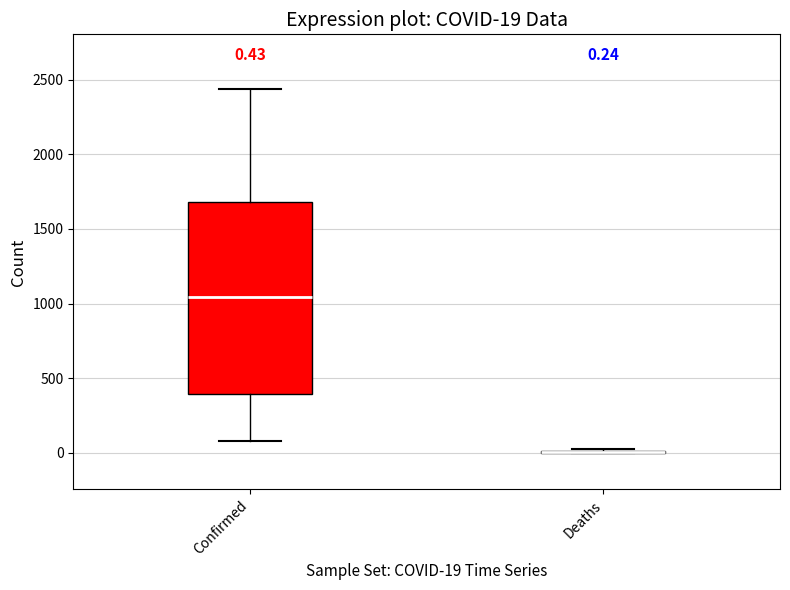

Which box is the tallest, from its lower edge to its upper edge?

Confirmed